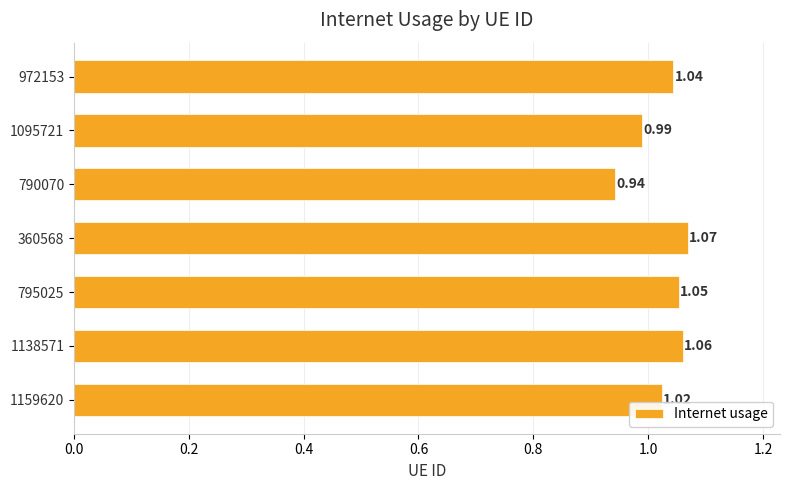

Are the bars grouped side by side (vs. stacked)?

No